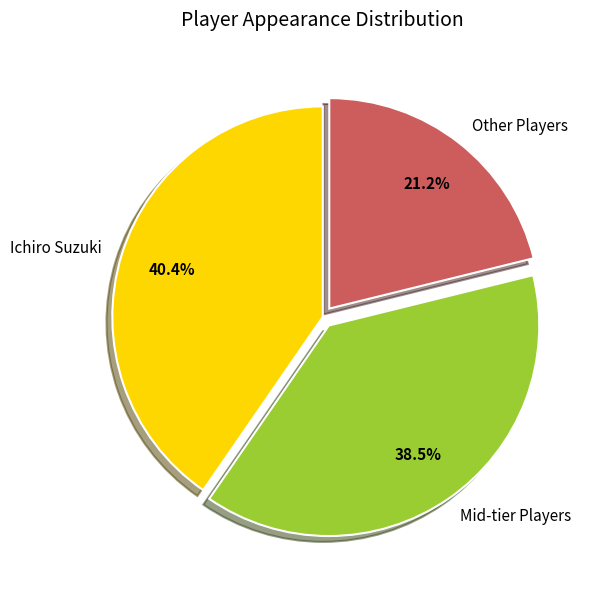

How many segments does this pie chart have?

3